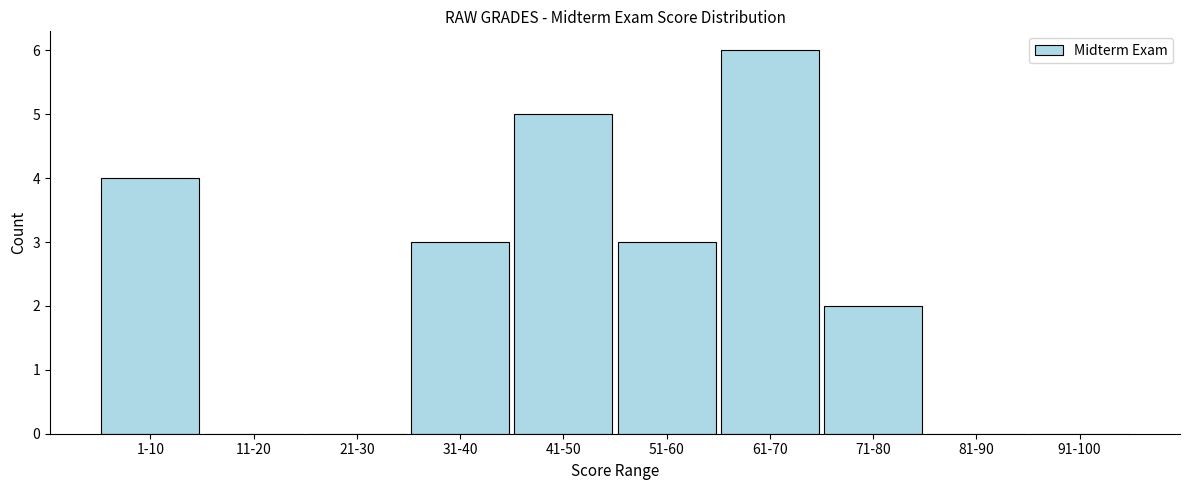

Reading left to right, extract all data points from this chart.

1-10=4	11-20=0	21-30=0	31-40=3	41-50=5	51-60=3	61-70=6	71-80=2	81-90=0	91-100=0